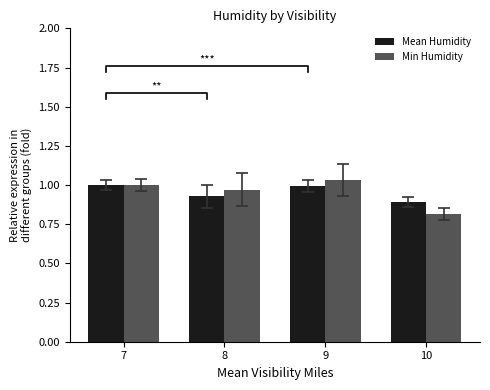

What is the minimum value for Min Humidity?

0.8